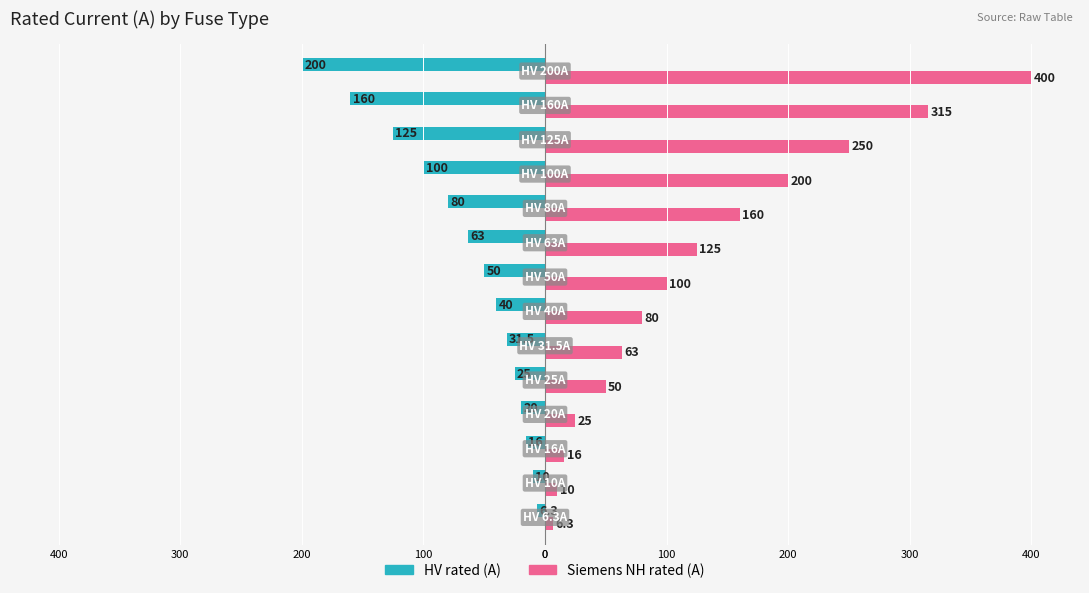

What are all the series names shown in the legend?

HV rated (A), Siemens NH rated (A)